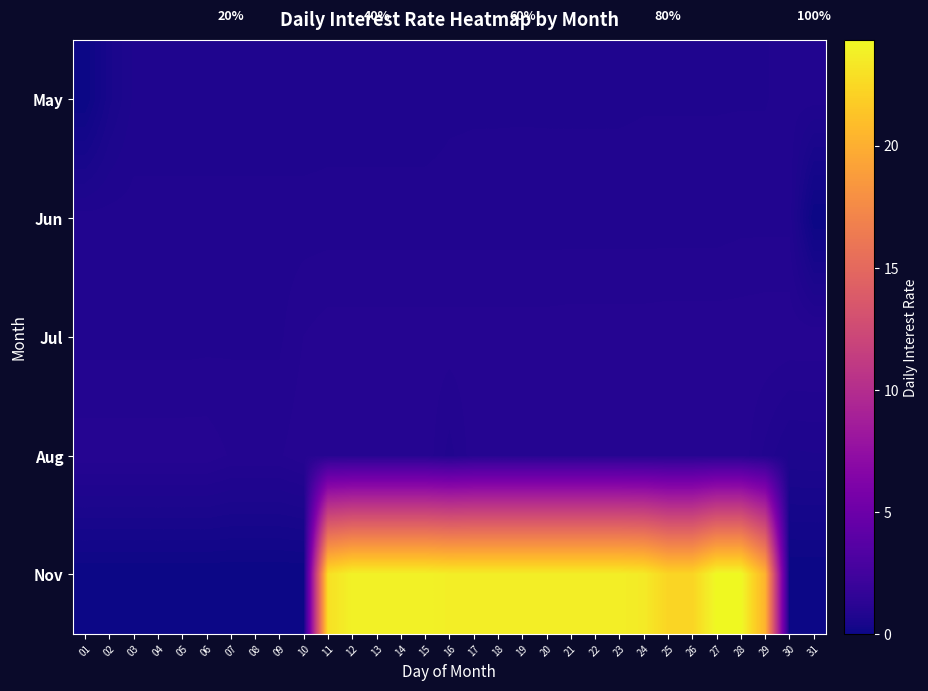

At which category is the sum across all series the highest?

28